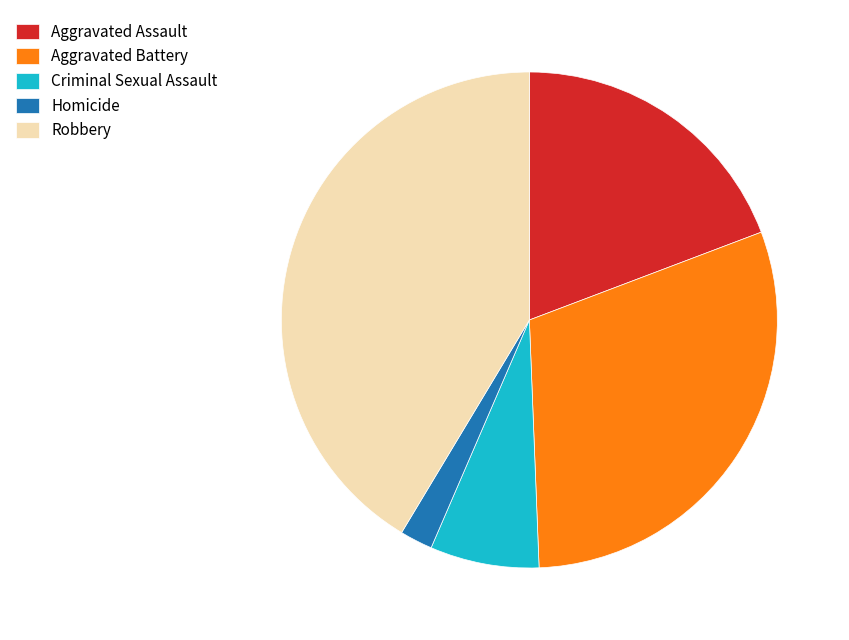

Do Aggravated Assault and Robbery together represent more than half of the pie?

Yes